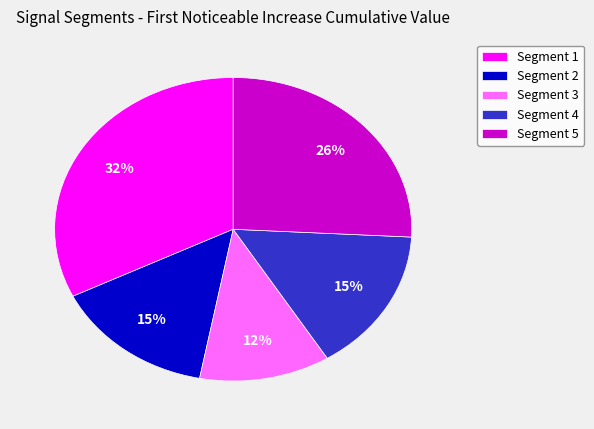

To the nearest percent, what portion does Segment 4 represent?

15%